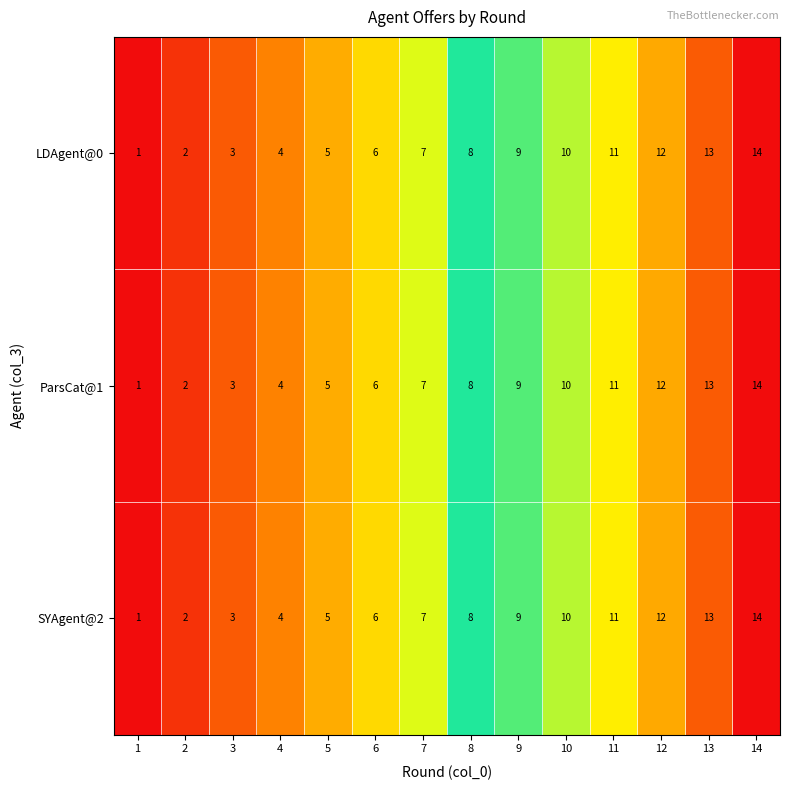

Is it true that SYAgent@2 equals 4 at 9?

False